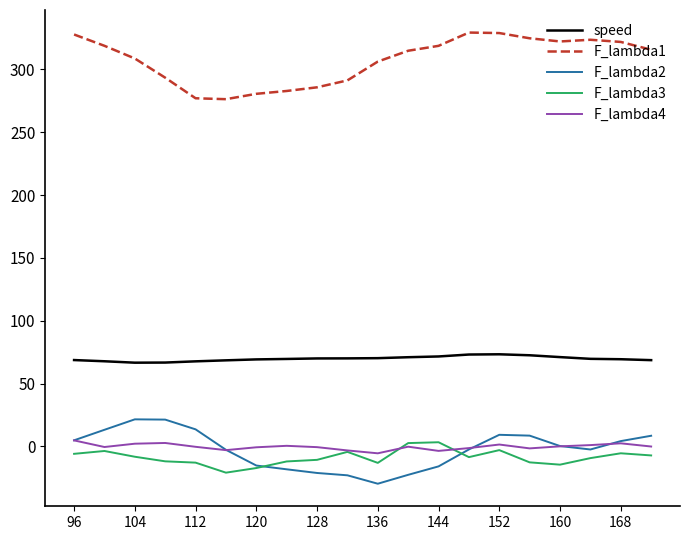

What is the minimum value for F_lambda2?

-29.6